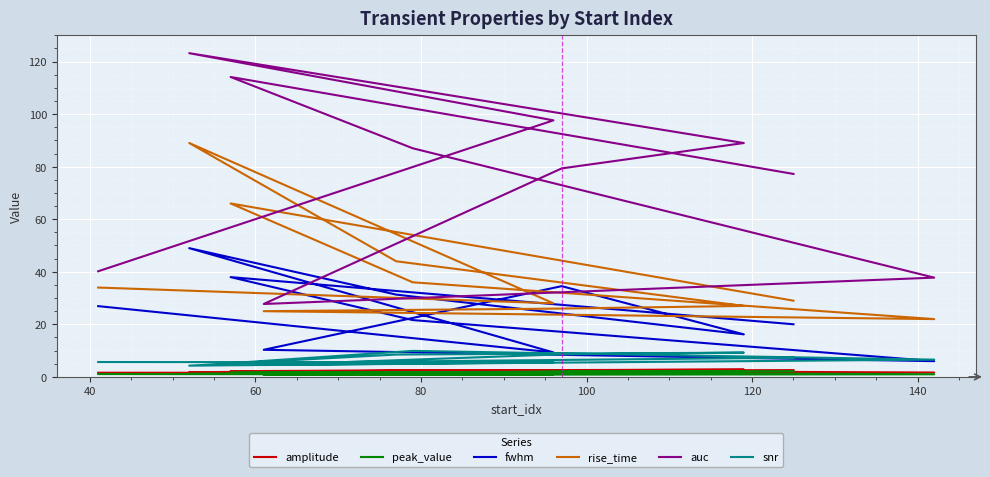

What value does the snr series have at 80?

6.6